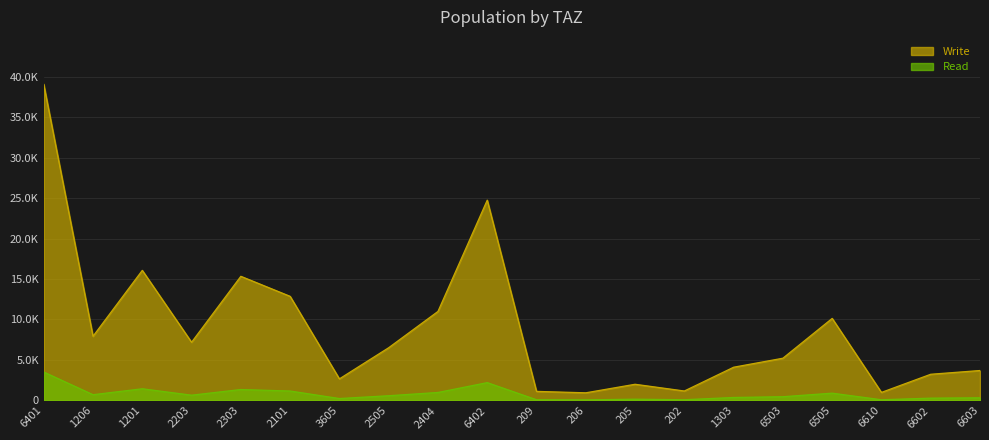

True or false: Write and Read cross at least once.

False